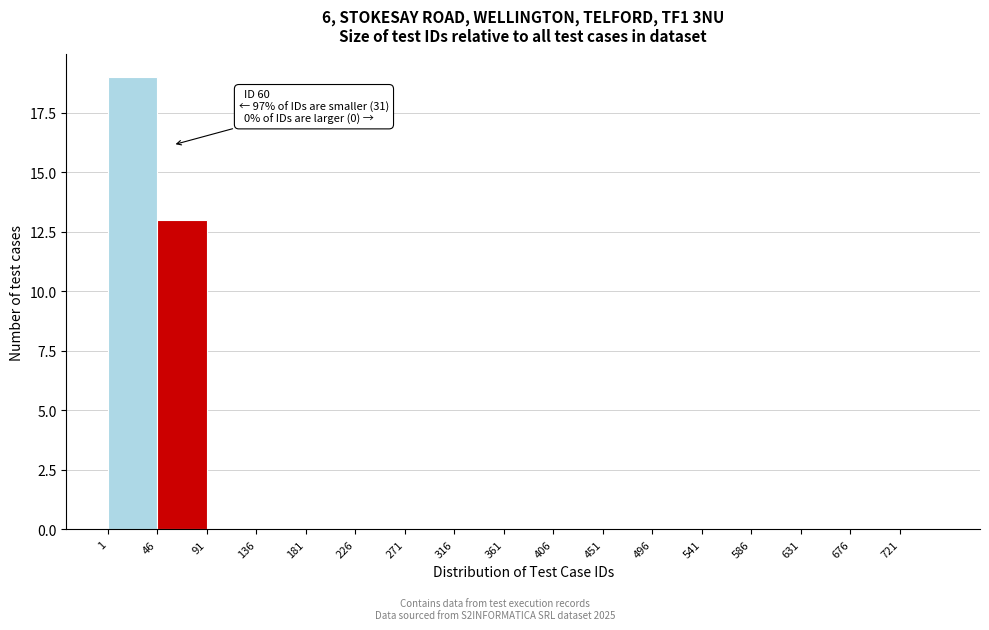

Which range on the x-axis has the tallest bar?

1 to 46